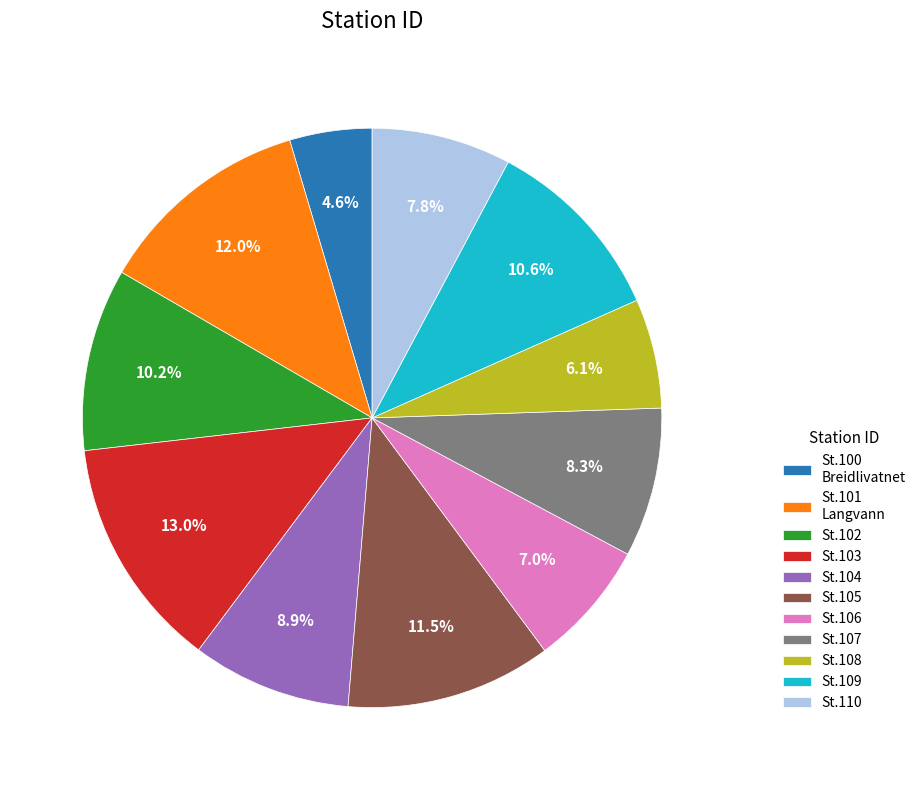

What is the ratio of the value at St.107 to the value at St.105?

0.7